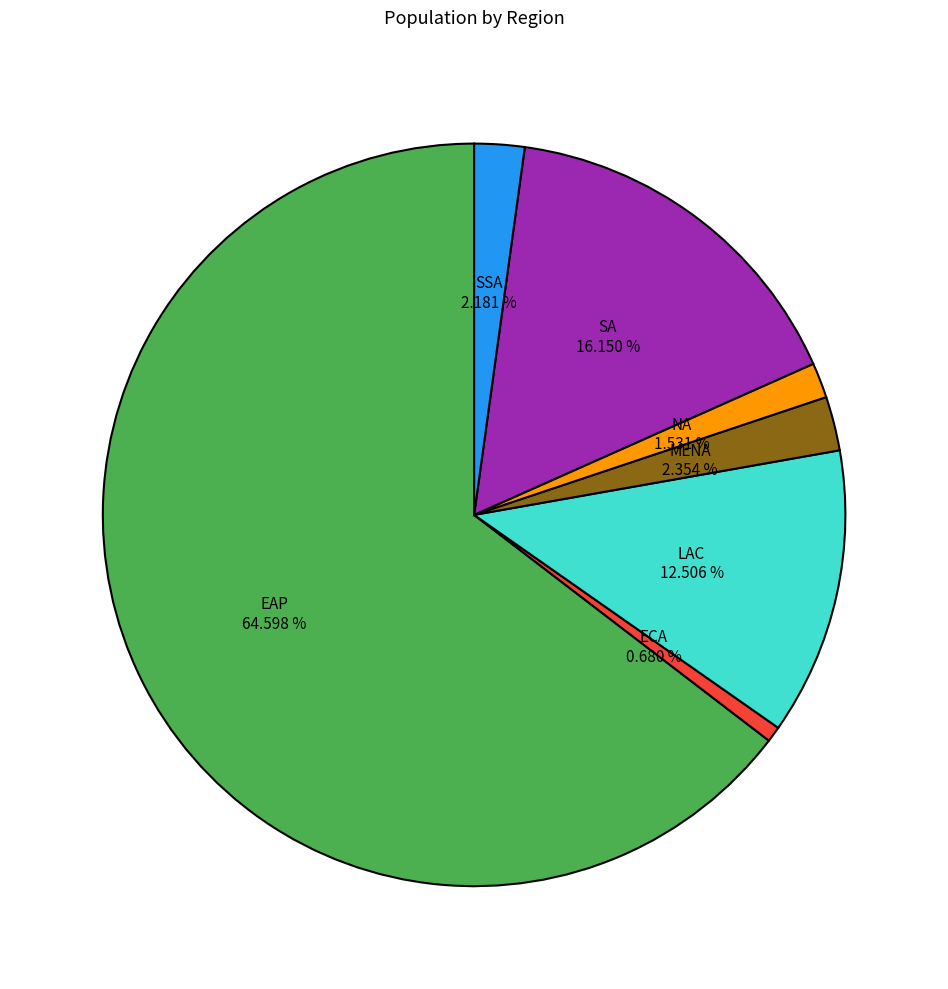

Is there a majority slice in this chart?

Yes